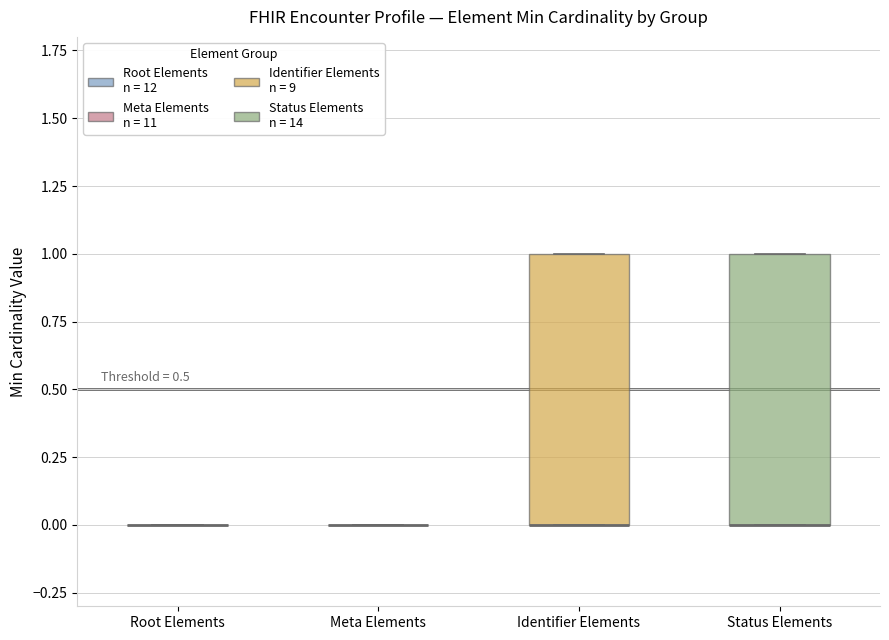

Reading left to right, transcribe this box plot: for each box, give where its median line is, the range the box spans, and where its two whiskers end, as read against the y-axis. The values are not printed on the chart, so give them approximately, as read against the axis.

Root Elements: box collapsed to a line at 0, whiskers 0 to 0
Meta Elements: box collapsed to a line at 0, whiskers 0 to 0
Identifier Elements: median 0 (drawn on the box's lower edge), box 0 to 1, whiskers 0 to 1
Status Elements: median 0 (drawn on the box's lower edge), box 0 to 1, whiskers 0 to 1